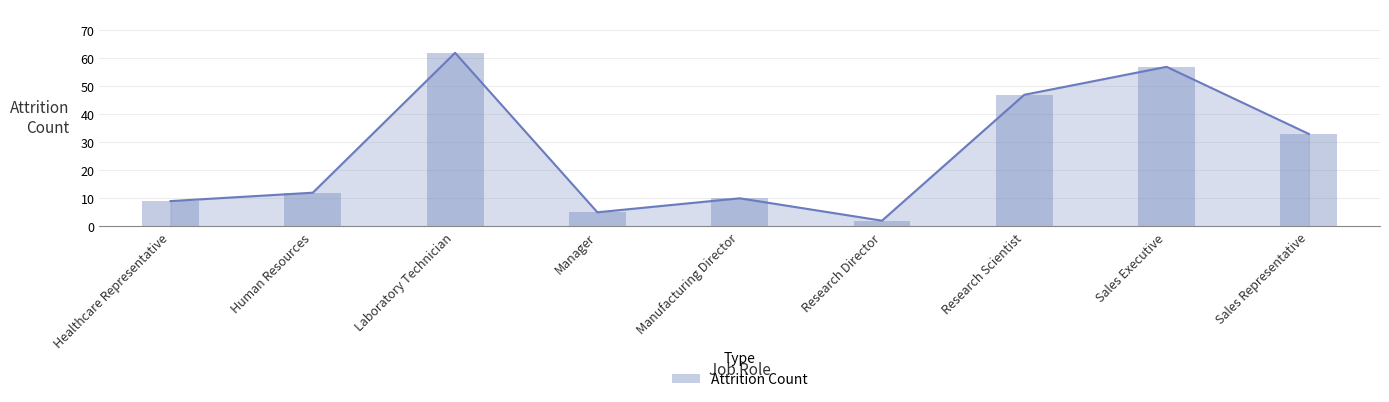

What is the maximum value shown in the chart?

62